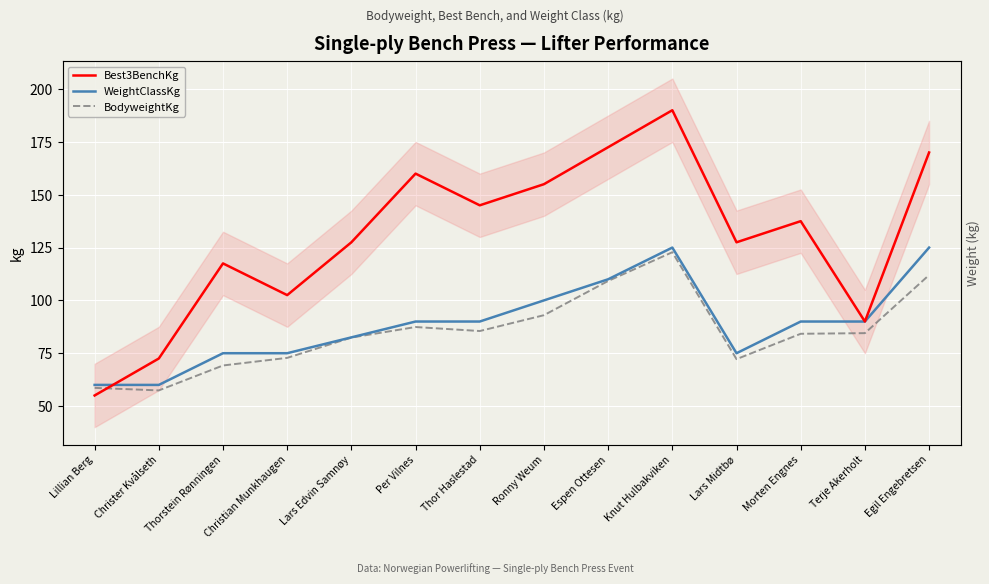

What is the label of the 6th point from the right?

Espen Ottesen